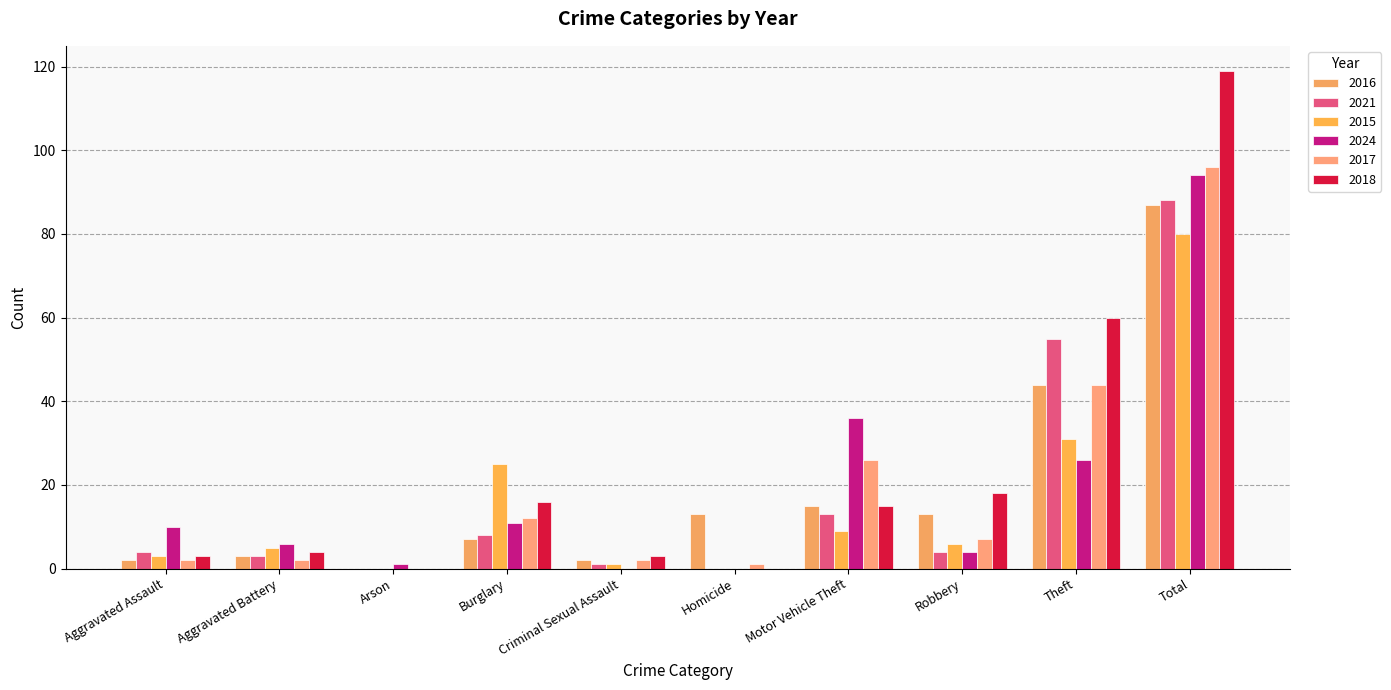

What position from the left is Criminal Sexual Assault?

5